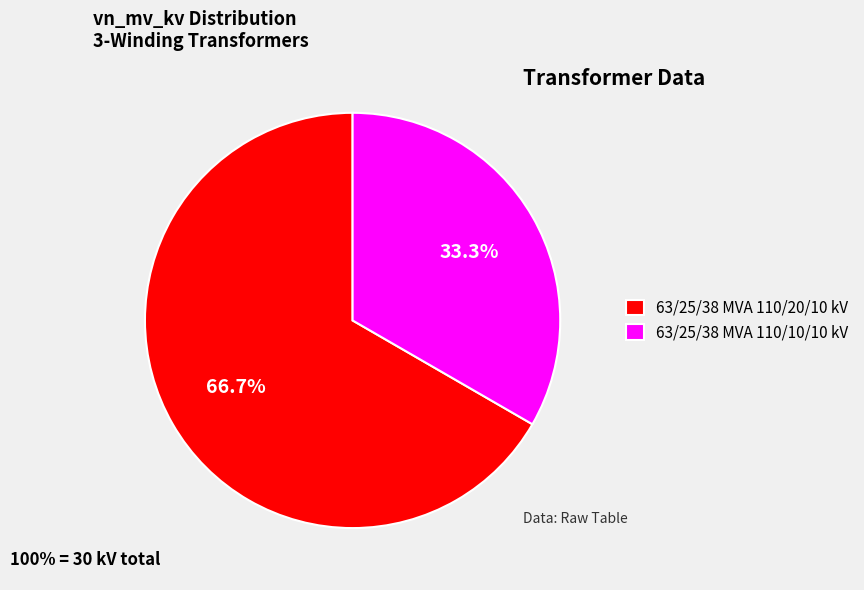

To the nearest percent, what is the difference between the largest and smallest slice percentages?

33%